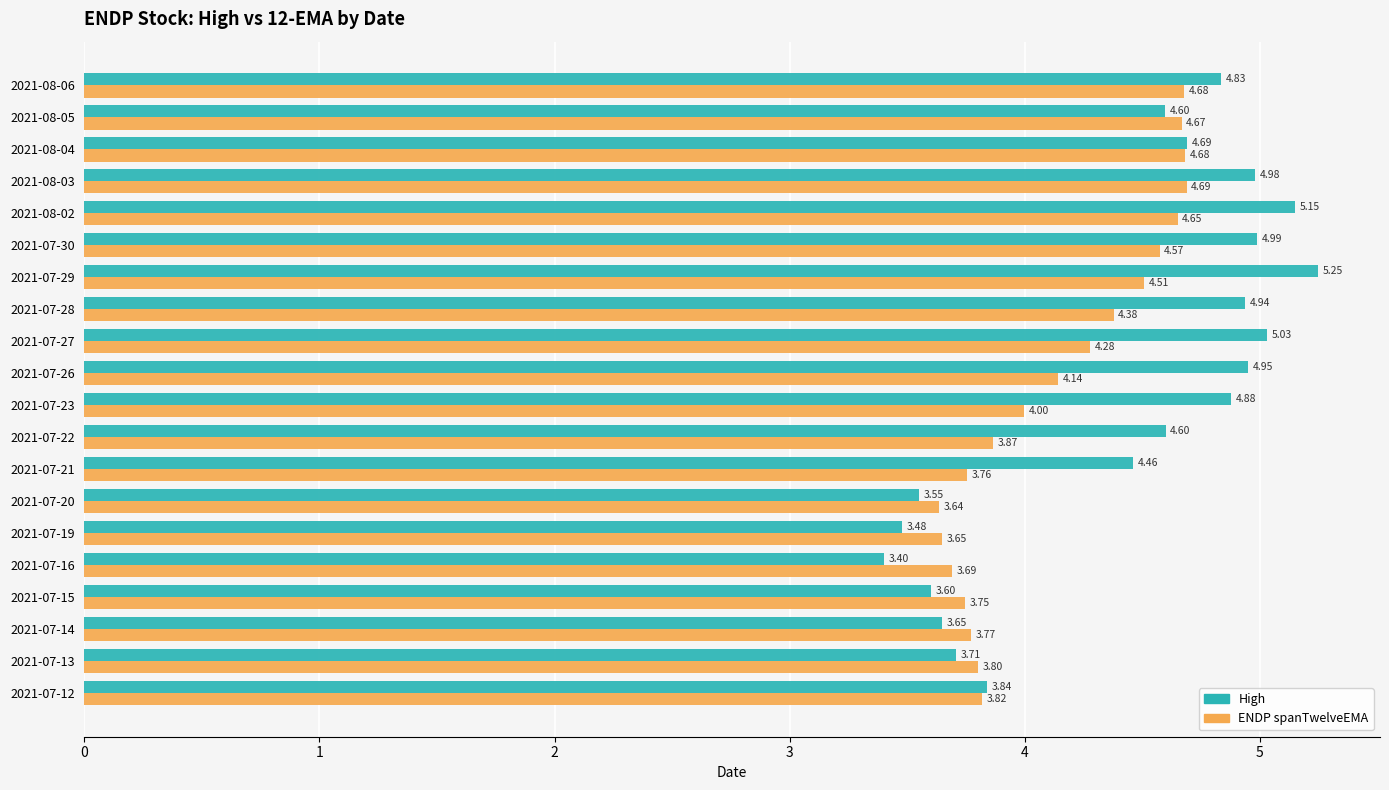

List the series in order of their peak value, highest first.

High, ENDP spanTwelveEMA